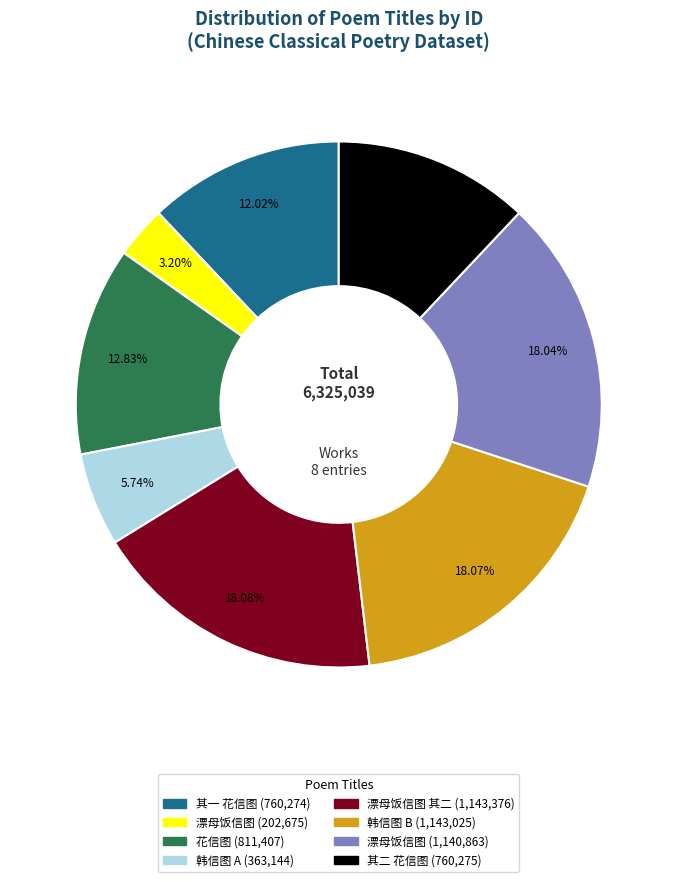

Count the number of slices in the pie.

8